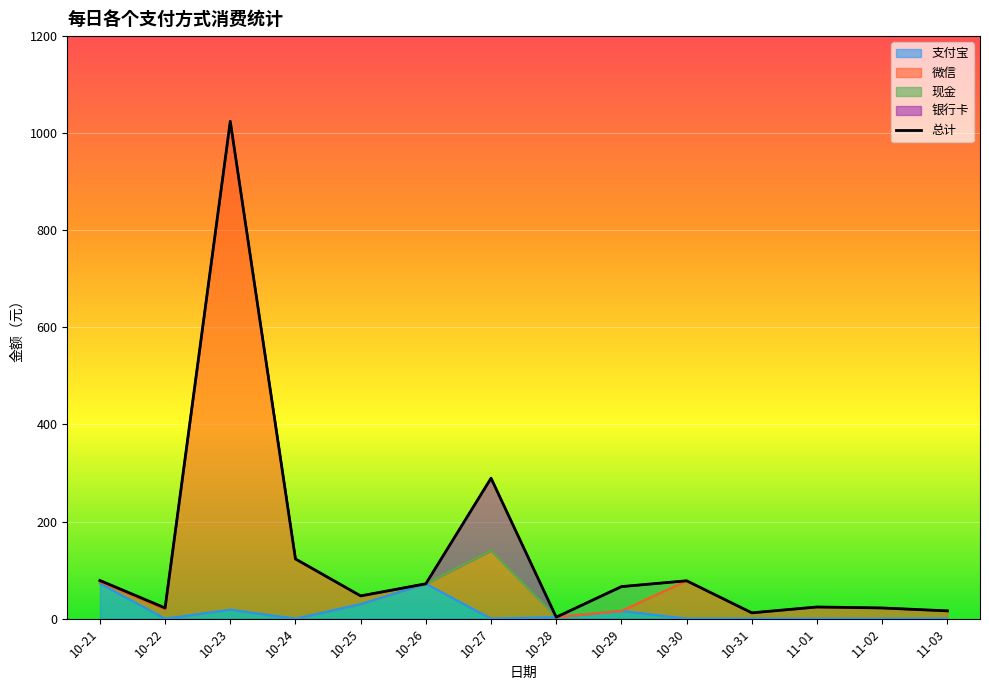

Which label corresponds to the smallest value in the chart?

10-28